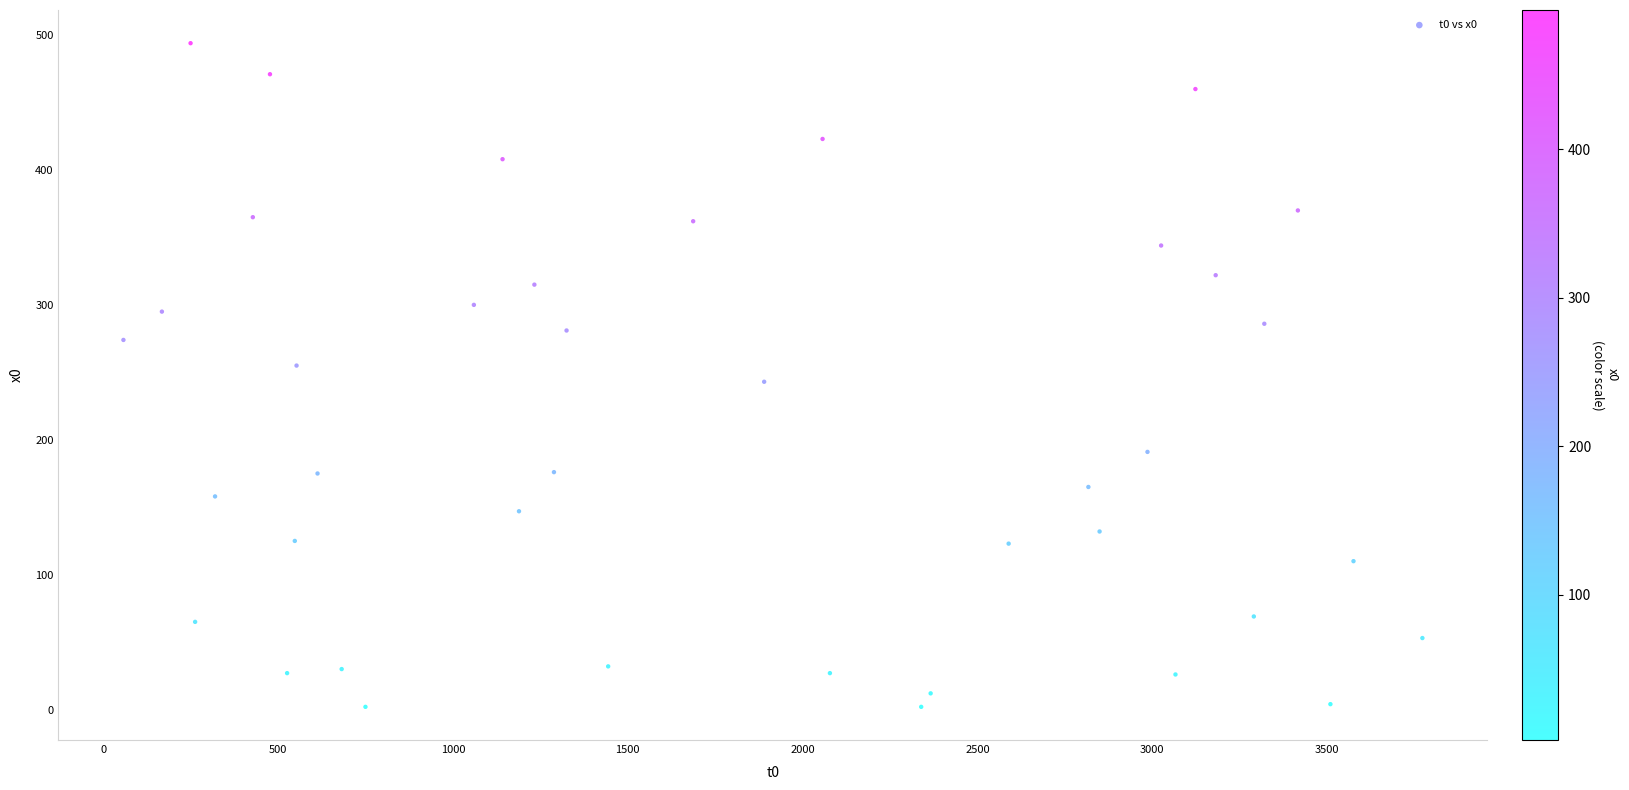

What is the range of X values (max minus min)?

3714